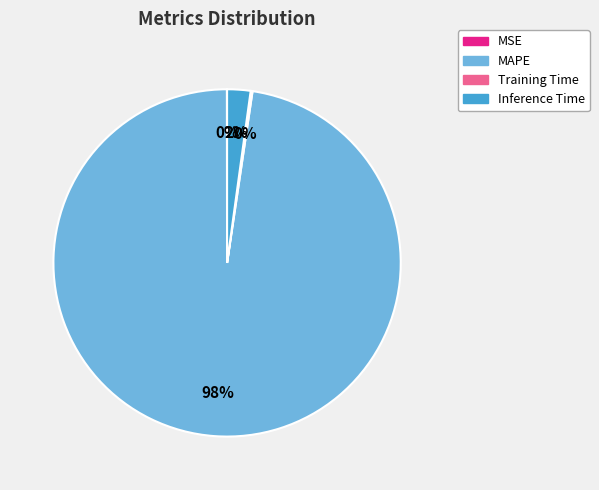

Do Inference Time and MAPE together represent more than half of the pie?

Yes